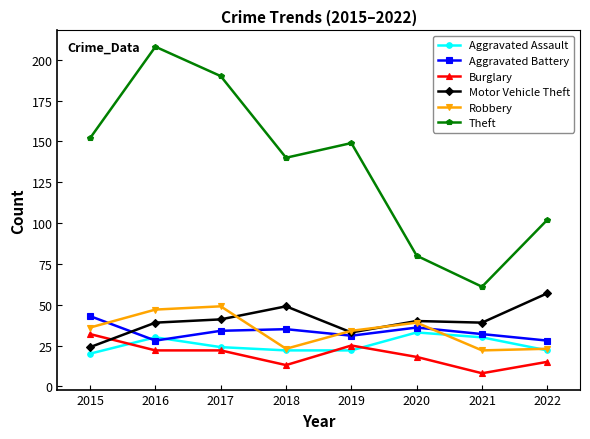

Read the Theft value at 2015, to the nearest 5.

150